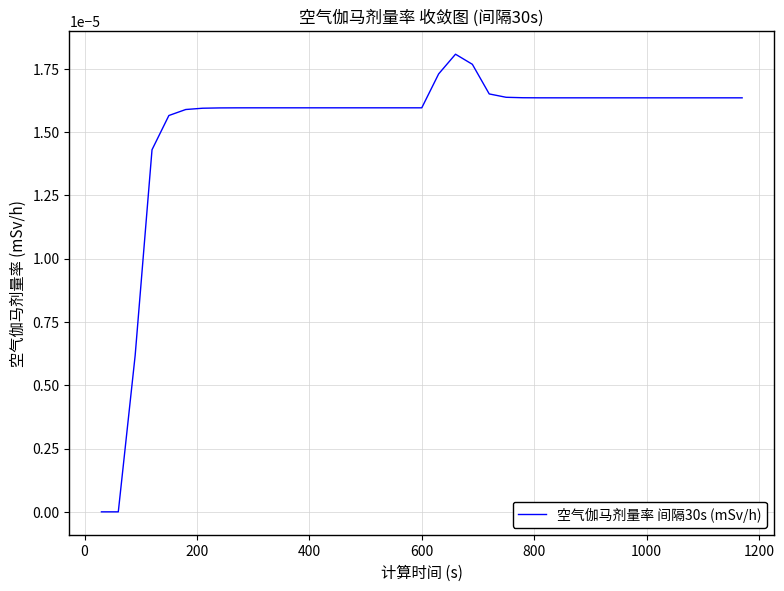

Does the chart have visible grid lines?

Yes